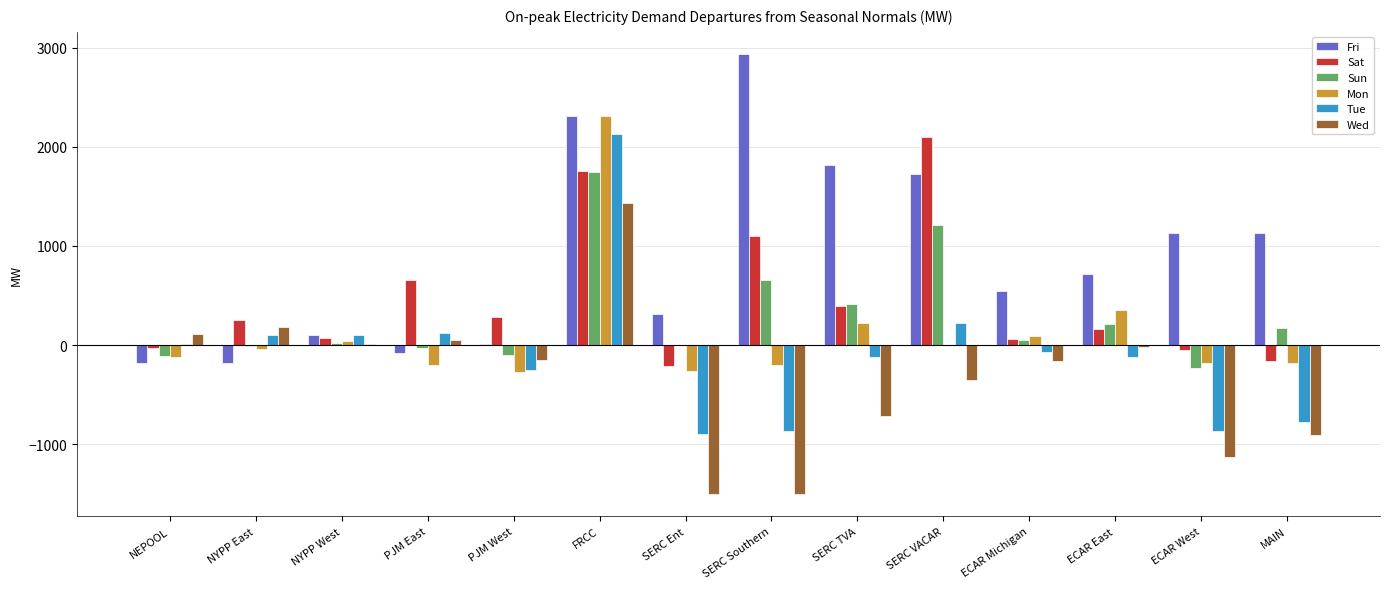

The value of Tue at FRCC is 1091.5. True or false?

False